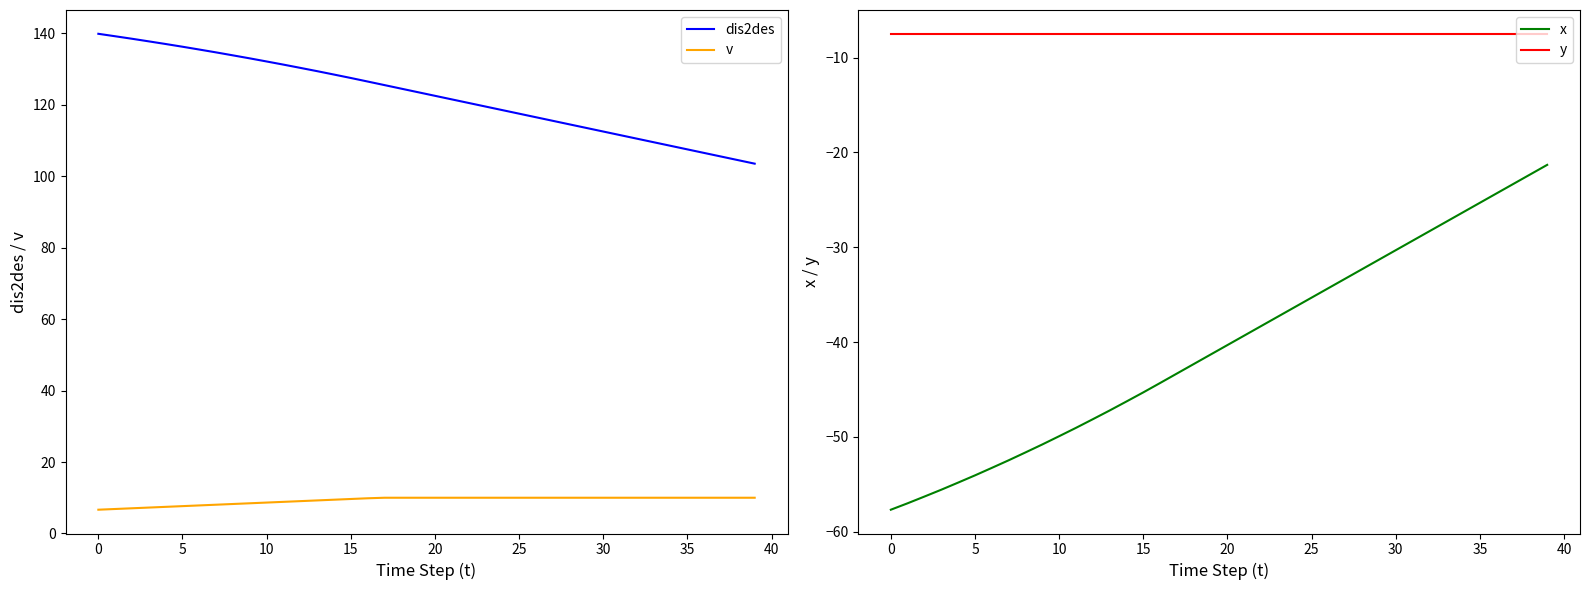

True or false: dis2des and y cross at least once.

False